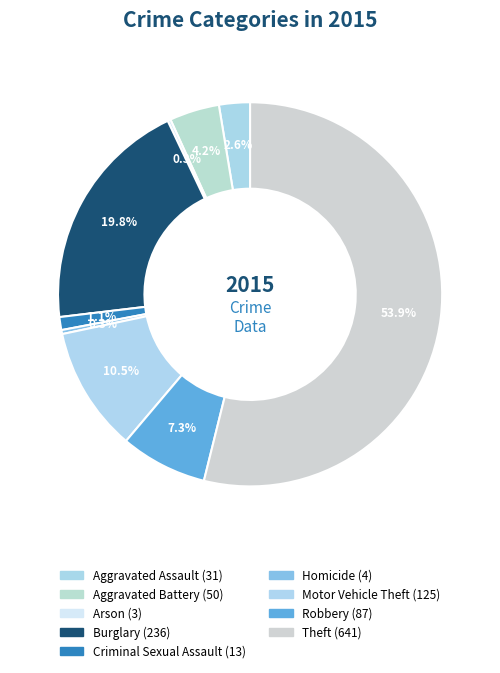

What percentage is the Robbery slice, to the nearest percent?

7%